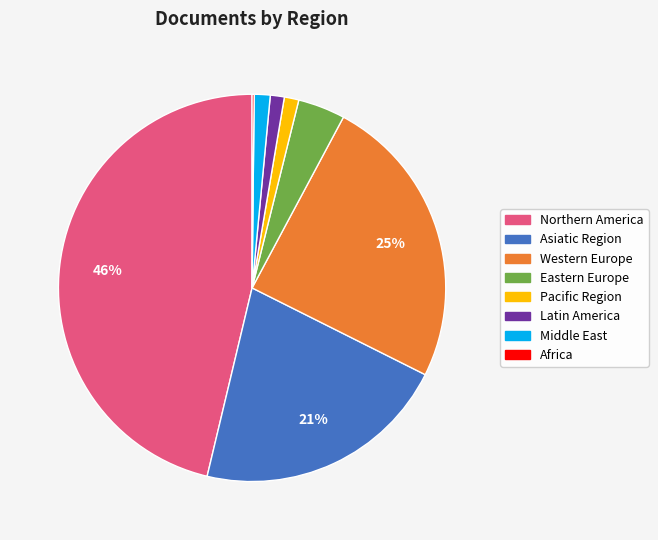

To the nearest percent, what is the average slice percentage?

12%